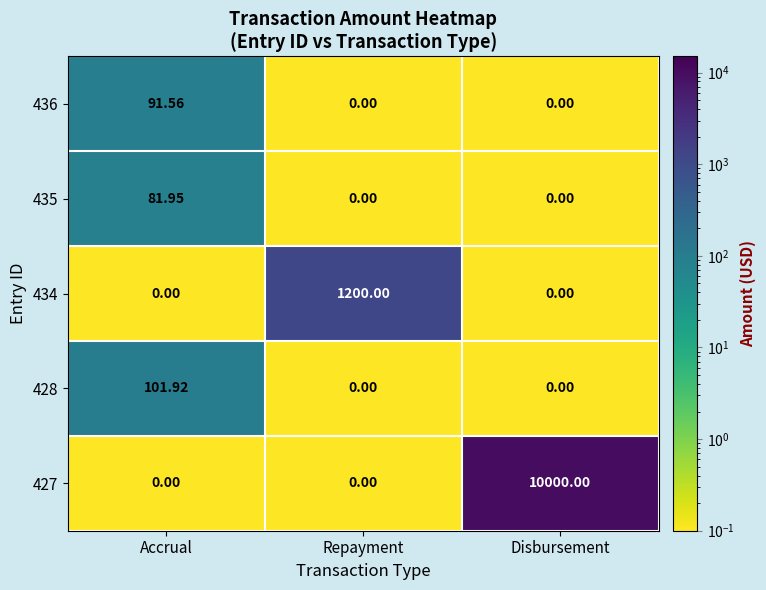

Is the value of 434 at Disbursement greater than the value of 435 at Accrual?

No